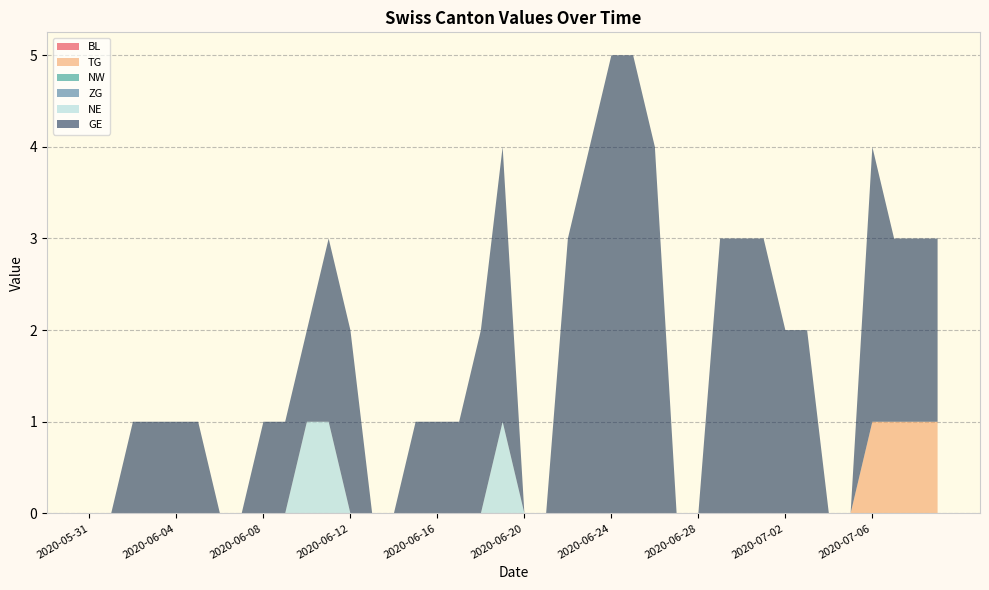

Reading left to right, list all the values displayed in this chart.

BL: 2020-05-31=0	2020-06-01=0	2020-06-02=0	2020-06-03=0	2020-06-04=0	2020-06-05=0	2020-06-06=0	2020-06-07=0	2020-06-08=0	2020-06-09=0	2020-06-10=0	2020-06-11=0	2020-06-12=0	2020-06-13=0	2020-06-14=0	2020-06-15=0	2020-06-16=0	2020-06-17=0	2020-06-18=0	2020-06-19=0	2020-06-20=0	2020-06-21=0	2020-06-22=0	2020-06-23=0	2020-06-24=0	2020-06-25=0	2020-06-26=0	2020-06-27=0	2020-06-28=0	2020-06-29=0	2020-06-30=0	2020-07-01=0	2020-07-02=0	2020-07-03=0	2020-07-04=0	2020-07-05=0	2020-07-06=0	2020-07-07=0	2020-07-08=0	2020-07-09=0
TG: 2020-05-31=0	2020-06-01=0	2020-06-02=0	2020-06-03=0	2020-06-04=0	2020-06-05=0	2020-06-06=0	2020-06-07=0	2020-06-08=0	2020-06-09=0	2020-06-10=0	2020-06-11=0	2020-06-12=0	2020-06-13=0	2020-06-14=0	2020-06-15=0	2020-06-16=0	2020-06-17=0	2020-06-18=0	2020-06-19=0	2020-06-20=0	2020-06-21=0	2020-06-22=0	2020-06-23=0	2020-06-24=0	2020-06-25=0	2020-06-26=0	2020-06-27=0	2020-06-28=0	2020-06-29=0	2020-06-30=0	2020-07-01=0	2020-07-02=0	2020-07-03=0	2020-07-04=0	2020-07-05=0	2020-07-06=1	2020-07-07=1	2020-07-08=1	2020-07-09=1
NW: 2020-05-31=0	2020-06-01=0	2020-06-02=0	2020-06-03=0	2020-06-04=0	2020-06-05=0	2020-06-06=0	2020-06-07=0	2020-06-08=0	2020-06-09=0	2020-06-10=0	2020-06-11=0	2020-06-12=0	2020-06-13=0	2020-06-14=0	2020-06-15=0	2020-06-16=0	2020-06-17=0	2020-06-18=0	2020-06-19=0	2020-06-20=0	2020-06-21=0	2020-06-22=0	2020-06-23=0	2020-06-24=0	2020-06-25=0	2020-06-26=0	2020-06-27=0	2020-06-28=0	2020-06-29=0	2020-06-30=0	2020-07-01=0	2020-07-02=0	2020-07-03=0	2020-07-04=0	2020-07-05=0	2020-07-06=0	2020-07-07=0	2020-07-08=0	2020-07-09=0
ZG: 2020-05-31=0	2020-06-01=0	2020-06-02=0	2020-06-03=0	2020-06-04=0	2020-06-05=0	2020-06-06=0	2020-06-07=0	2020-06-08=0	2020-06-09=0	2020-06-10=0	2020-06-11=0	2020-06-12=0	2020-06-13=0	2020-06-14=0	2020-06-15=0	2020-06-16=0	2020-06-17=0	2020-06-18=0	2020-06-19=0	2020-06-20=0	2020-06-21=0	2020-06-22=0	2020-06-23=0	2020-06-24=0	2020-06-25=0	2020-06-26=0	2020-06-27=0	2020-06-28=0	2020-06-29=0	2020-06-30=0	2020-07-01=0	2020-07-02=0	2020-07-03=0	2020-07-04=0	2020-07-05=0	2020-07-06=0	2020-07-07=0	2020-07-08=0	2020-07-09=0
NE: 2020-05-31=0	2020-06-01=0	2020-06-02=0	2020-06-03=0	2020-06-04=0	2020-06-05=0	2020-06-06=0	2020-06-07=0	2020-06-08=0	2020-06-09=0	2020-06-10=1	2020-06-11=1	2020-06-12=0	2020-06-13=0	2020-06-14=0	2020-06-15=0	2020-06-16=0	2020-06-17=0	2020-06-18=0	2020-06-19=1	2020-06-20=0	2020-06-21=0	2020-06-22=0	2020-06-23=0	2020-06-24=0	2020-06-25=0	2020-06-26=0	2020-06-27=0	2020-06-28=0	2020-06-29=0	2020-06-30=0	2020-07-01=0	2020-07-02=0	2020-07-03=0	2020-07-04=0	2020-07-05=0	2020-07-06=0	2020-07-07=0	2020-07-08=0	2020-07-09=0
GE: 2020-05-31=0	2020-06-01=0	2020-06-02=1	2020-06-03=1	2020-06-04=1	2020-06-05=1	2020-06-06=0	2020-06-07=0	2020-06-08=1	2020-06-09=1	2020-06-10=1	2020-06-11=2	2020-06-12=2	2020-06-13=0	2020-06-14=0	2020-06-15=1	2020-06-16=1	2020-06-17=1	2020-06-18=2	2020-06-19=3	2020-06-20=0	2020-06-21=0	2020-06-22=3	2020-06-23=4	2020-06-24=5	2020-06-25=5	2020-06-26=4	2020-06-27=0	2020-06-28=0	2020-06-29=3	2020-06-30=3	2020-07-01=3	2020-07-02=2	2020-07-03=2	2020-07-04=0	2020-07-05=0	2020-07-06=3	2020-07-07=2	2020-07-08=2	2020-07-09=2